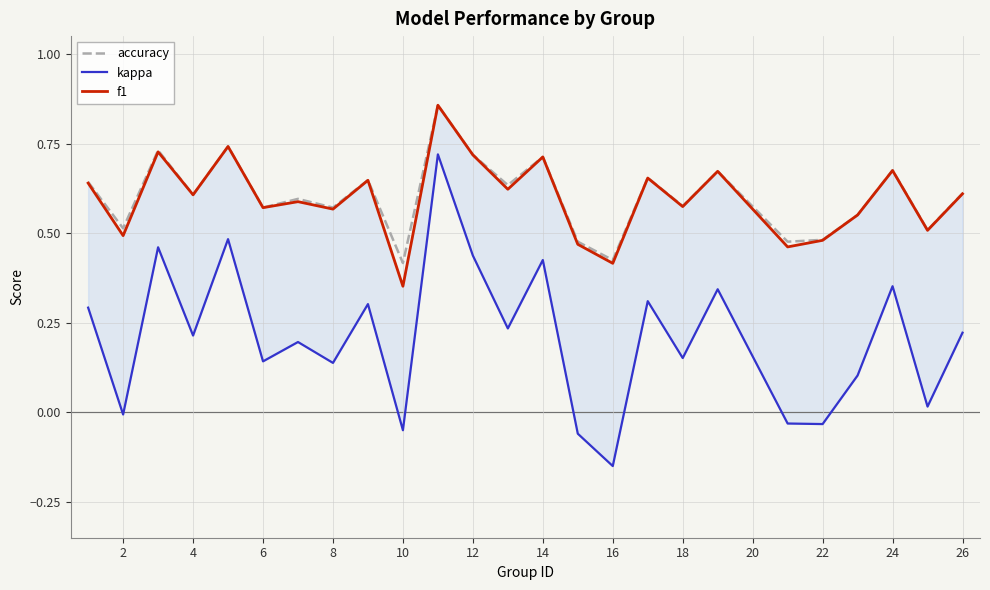

The accuracy series shows 0.2 at 16. True or false?

False